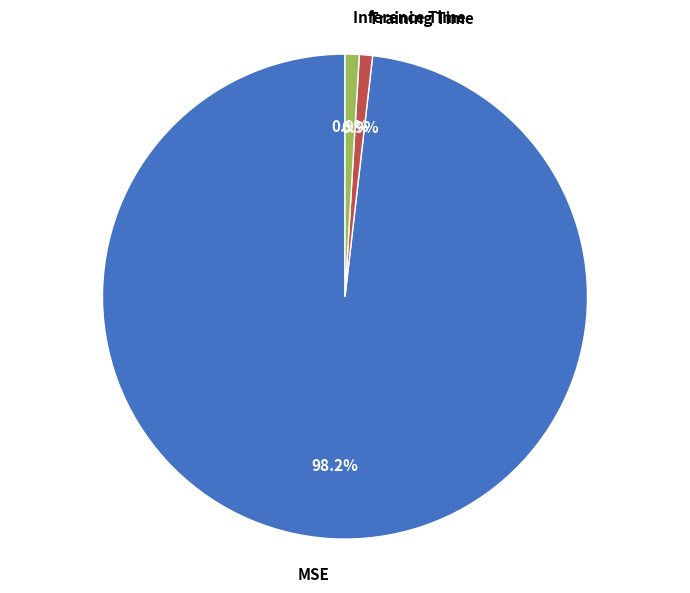

To the nearest percent, what percentage of the pie is MSE?

98%